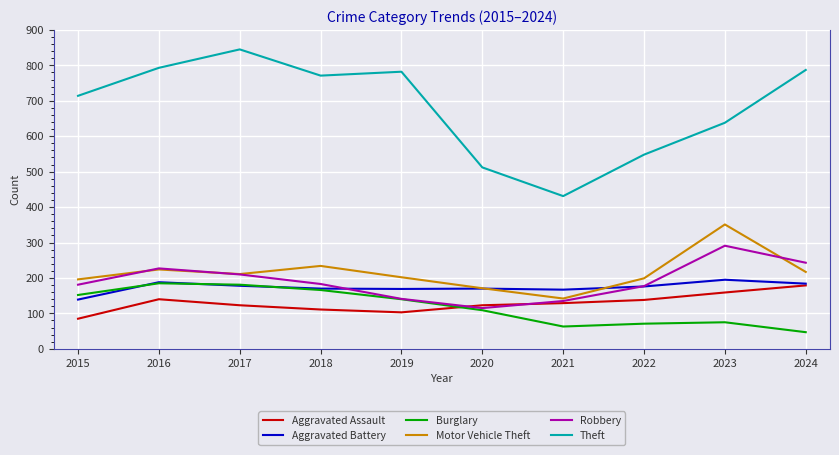

True or false: Theft and Aggravated Assault cross at least once.

False